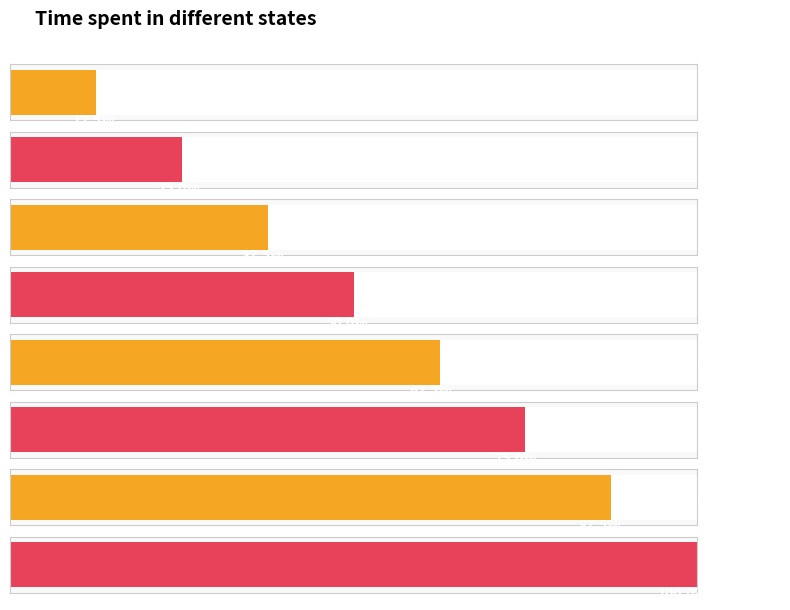

The chart shows a value of 1 at Deactivated. True or false?

True